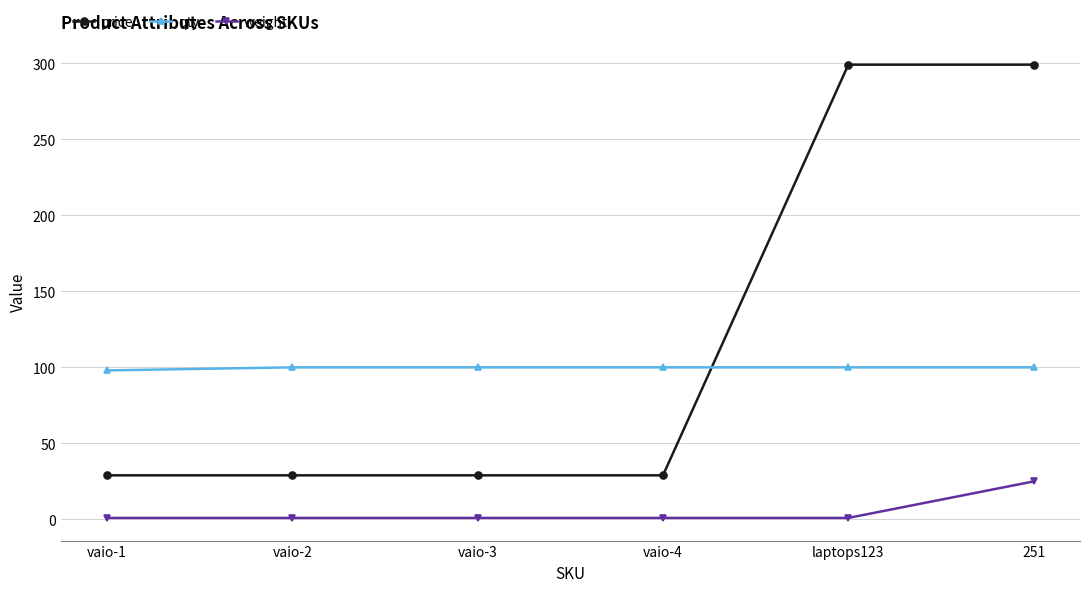

True or false: weight and price cross at least once.

False